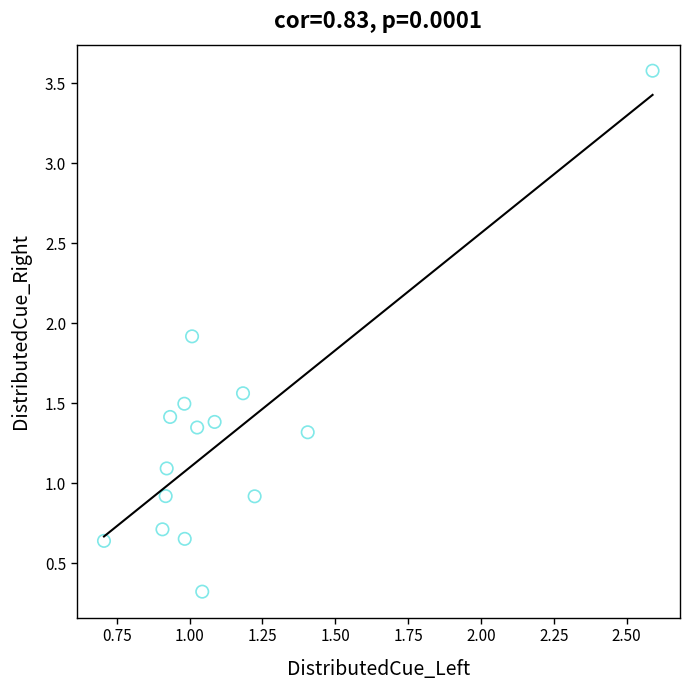

What is the range of X values (max minus min)?

1.9